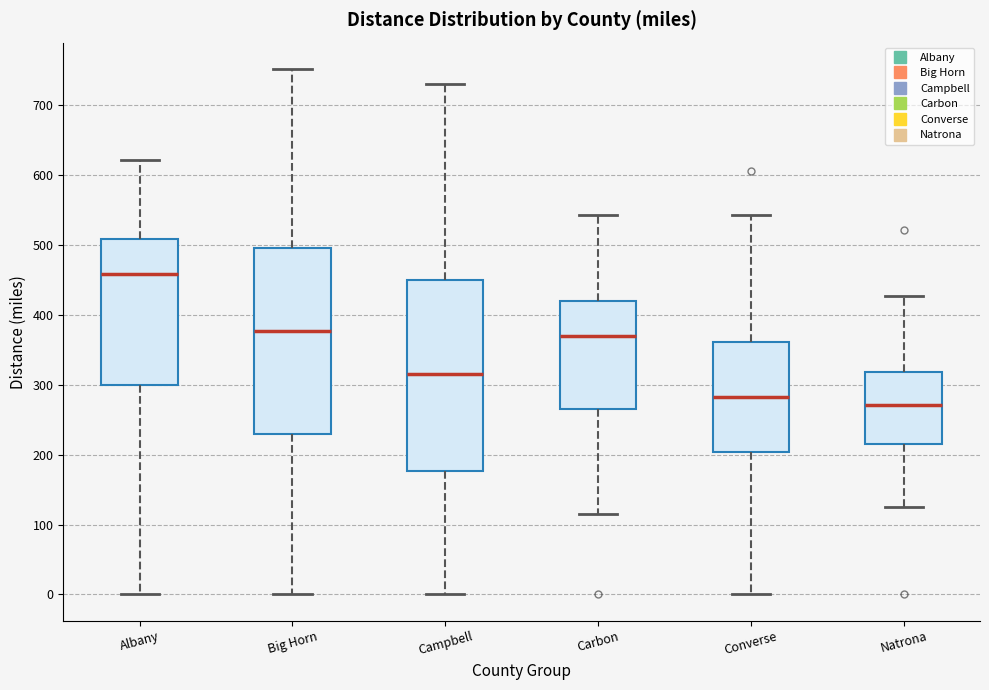

Which box has the lowest median line?

Natrona